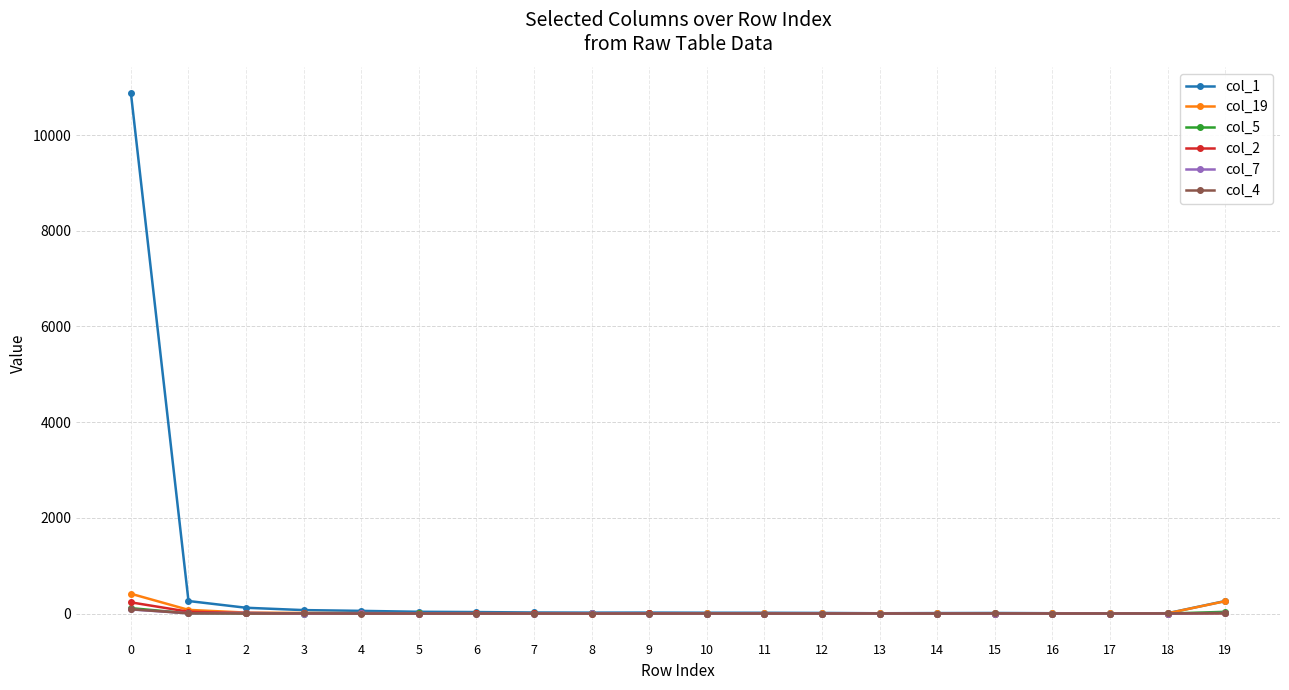

Which series has the largest range (max minus min)?

col_1